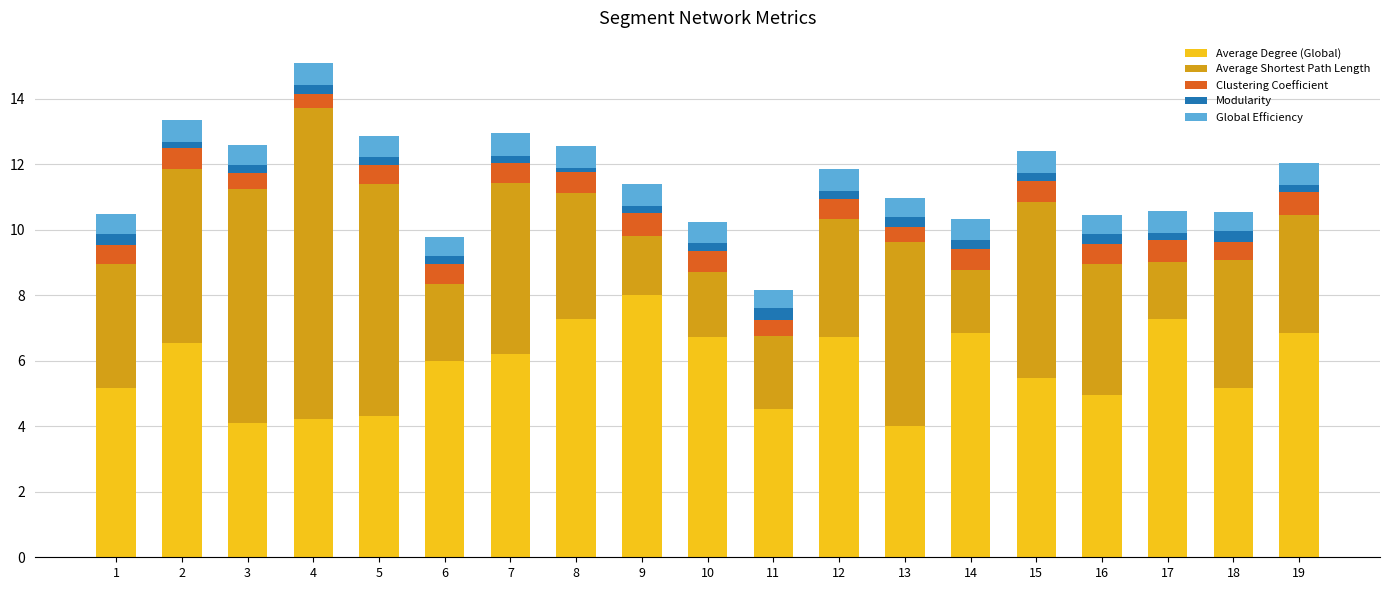

At which category is the sum across all series the highest?

4